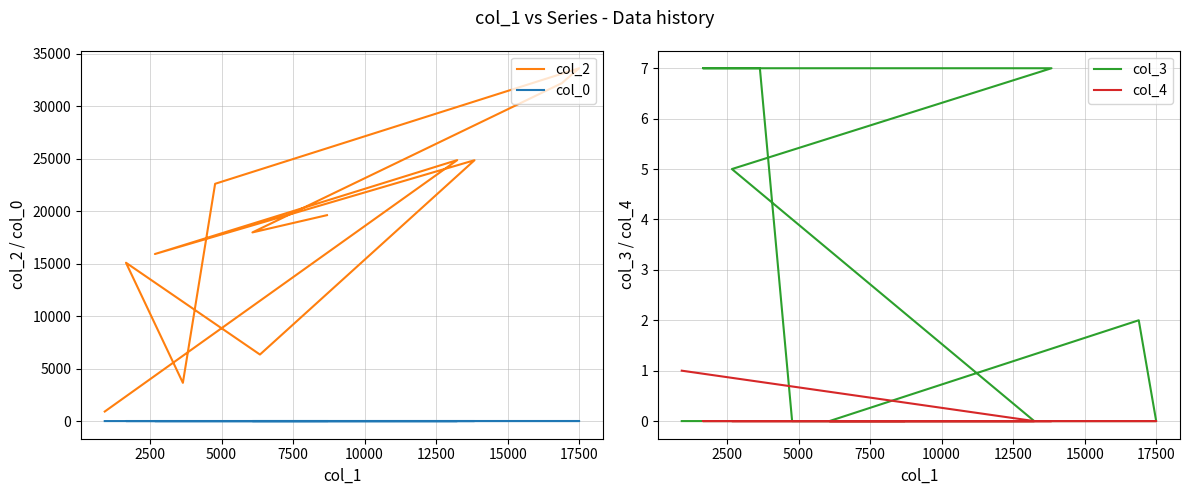

Reading left to right, list all the values displayed in this chart.

col_2: 916.0	24854.0	15911.0	24842.0	6341.0	15083.0	3647.0	22598.0	33599.0	32174.0	17968.0	19611.0
col_0: 6.4	9.1	9.6	10.9	10.9	10.9	11.4	11.4	11.4	11.4	11.4	11.4
col_3: 0.0	0.0	5.0	7.0	7.0	7.0	7.0	0.0	0.0	2.0	0.0	0.0
col_4: 1.0	0.0	0.0	0.0	0.0	0.0	0.0	0.0	0.0	0.0	0.0	0.0